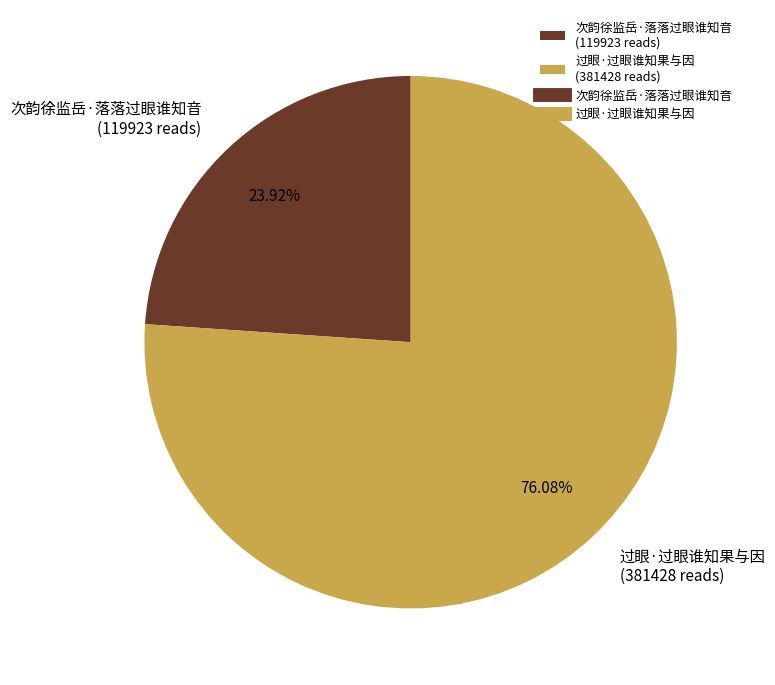

To the nearest percent, what is the difference between the largest and smallest slice percentages?

52%